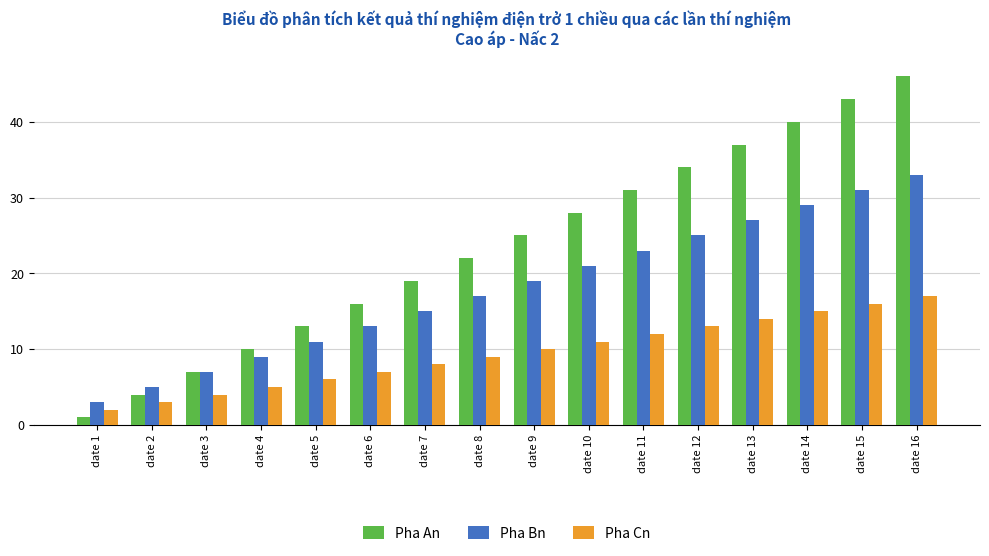

The Pha Cn series shows 23 at date 13. True or false?

False